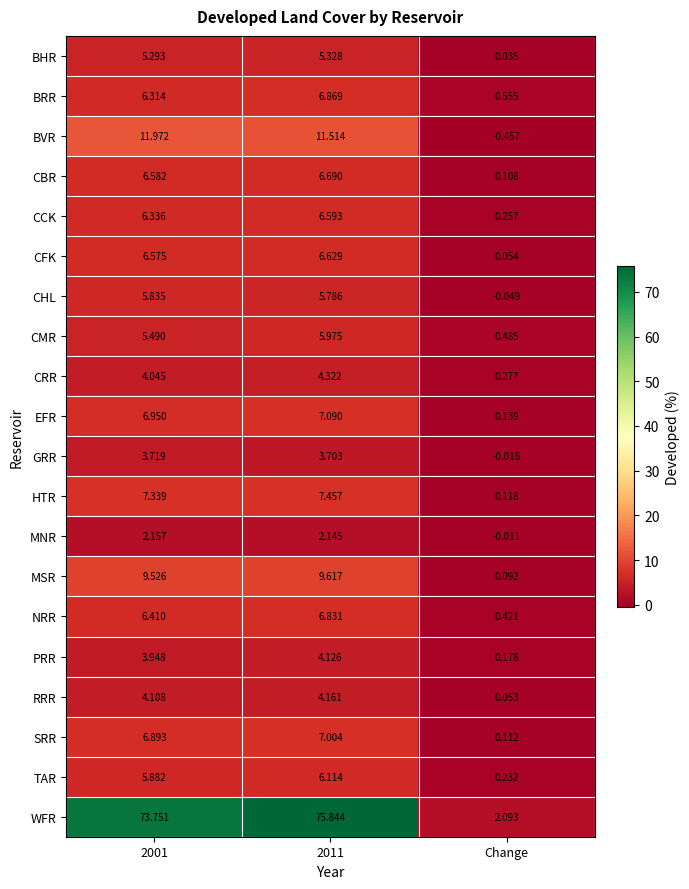

Rank the series at 2011 from lowest to highest value.

MNR, GRR, PRR, RRR, CRR, BHR, CHL, CMR, TAR, CCK, CFK, CBR, NRR, BRR, SRR, EFR, HTR, MSR, BVR, WFR